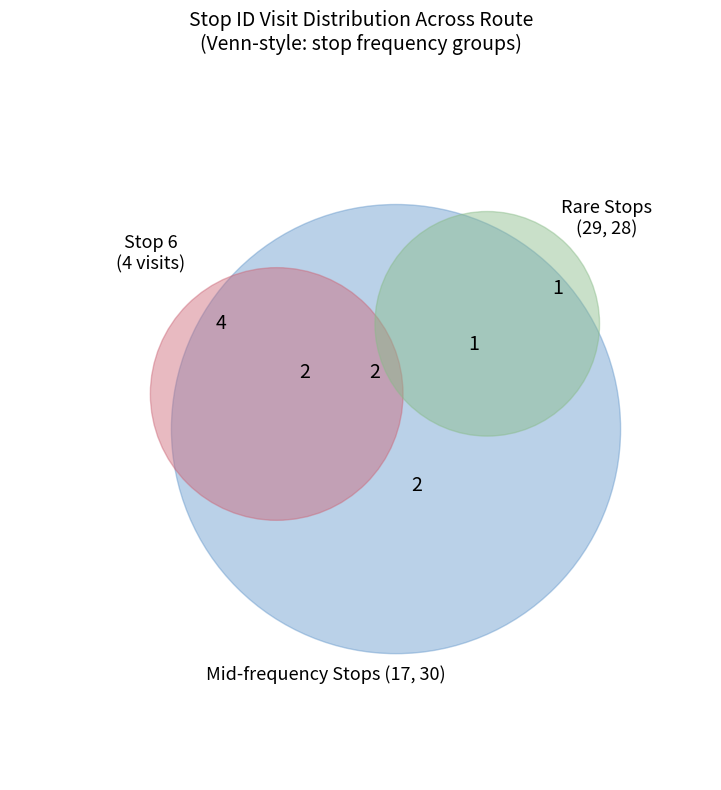

Which slice is the largest?

2